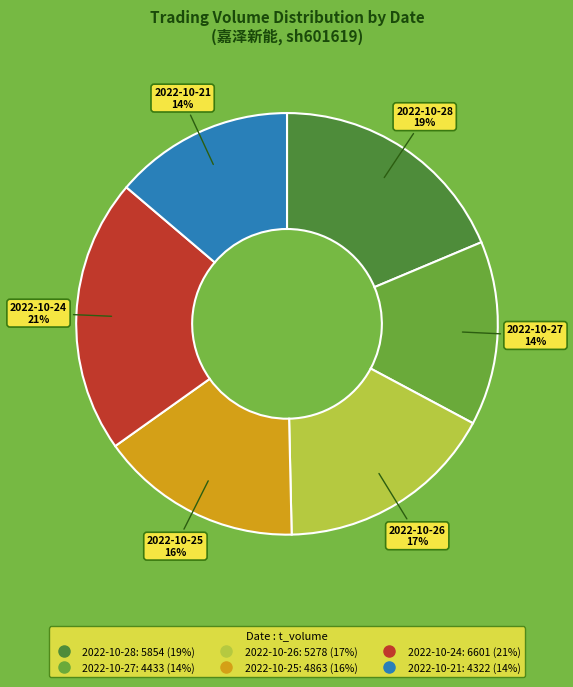

What is the largest slice in the pie chart?

2022-10-24